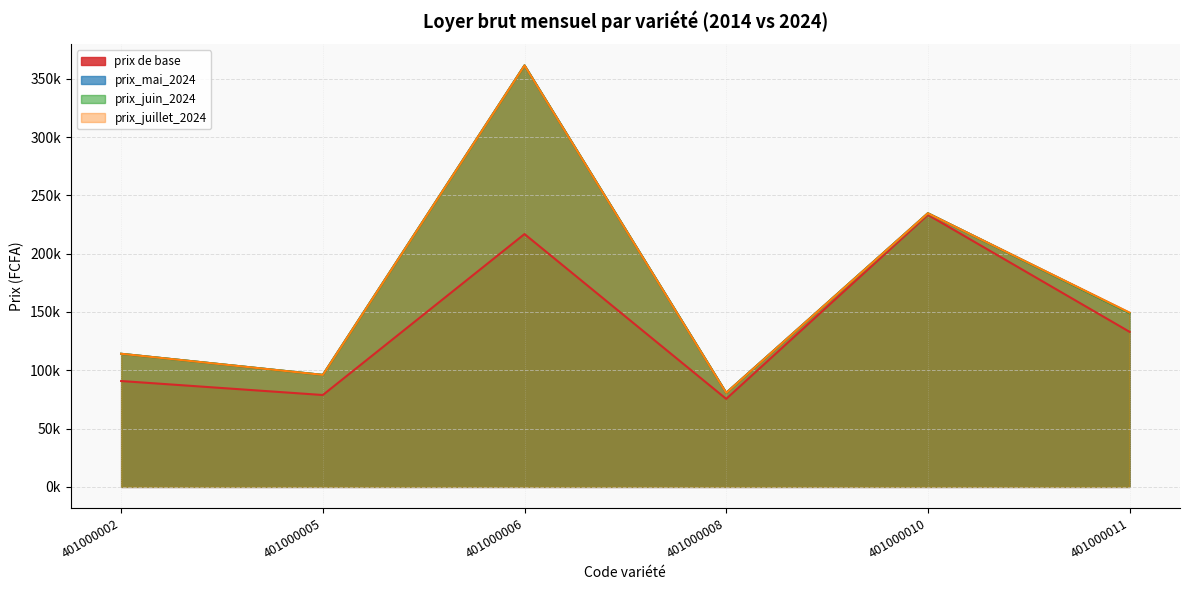

Reading right to left, extract all data points from this chart.

prix de base: 132954.5	233269.2	75451.3	216791.6	78777.7	90777.8
prix_mai_2024: 149041.7	234627.7	80638.9	361394.8	96025.2	114122.5
prix_juin_2024: 149041.7	234627.7	80638.9	361394.8	96025.2	114122.5
prix_juillet_2024: 149452.0	234627.7	80638.9	361395.0	96025.3	114145.8